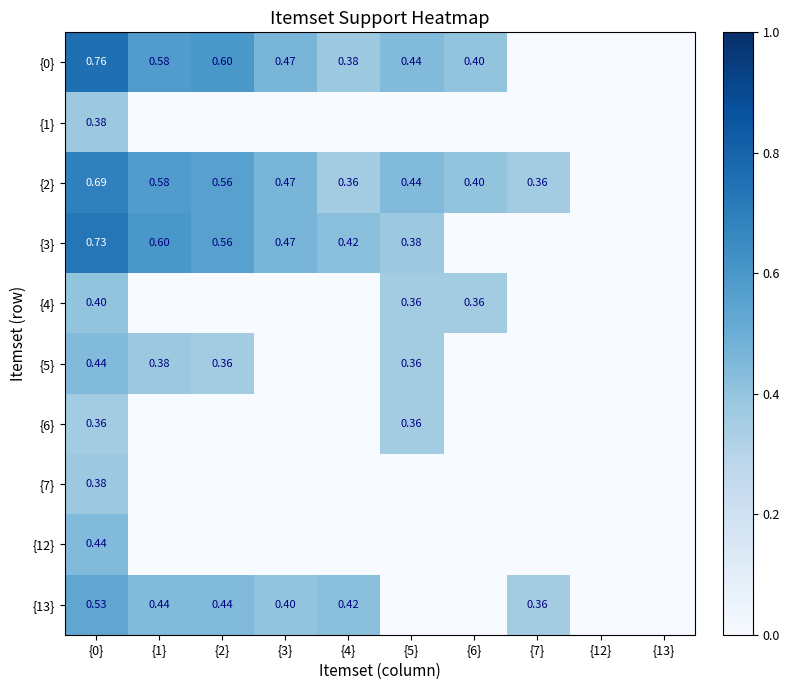

The {7} series shows 0.2 at {0}. True or false?

False